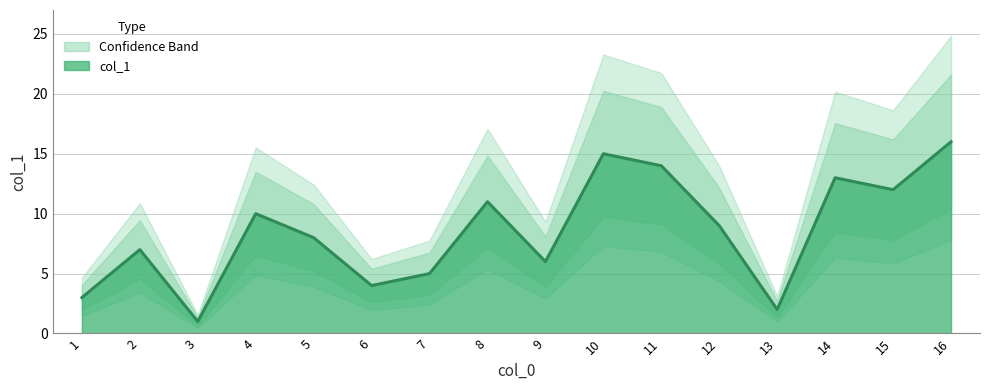

At which label is the value closest to 8?

5